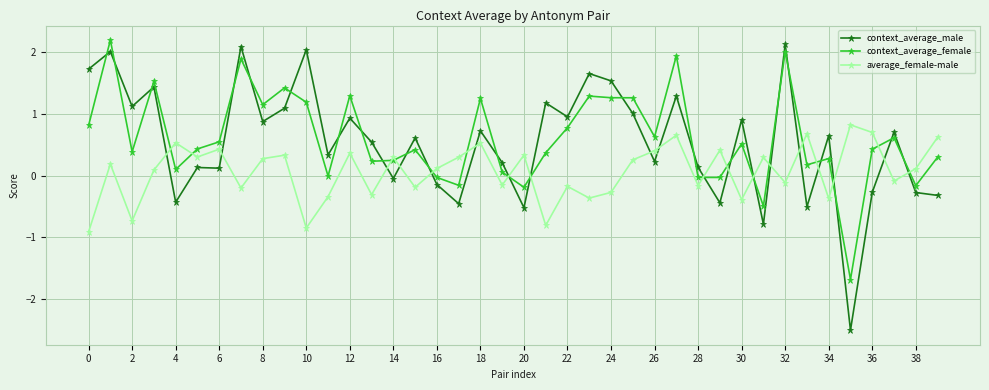

Which series has the largest total across all categories?

context_average_female